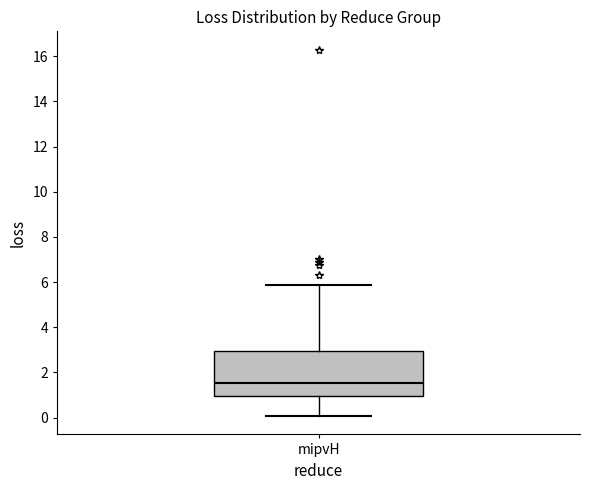

Transcribe this box plot: give where the median line is, the range the box spans, and where the two whiskers end, as read against the y-axis. The values are not printed on the chart, so give them approximately, as read against the axis.

median 1.6, box 1.0 to 3.0, whiskers 0.0 to 5.8